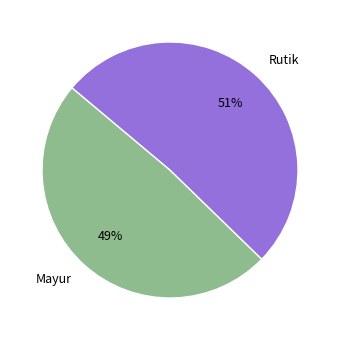

Is the sum of Mayur and Rutik greater than half?

Yes